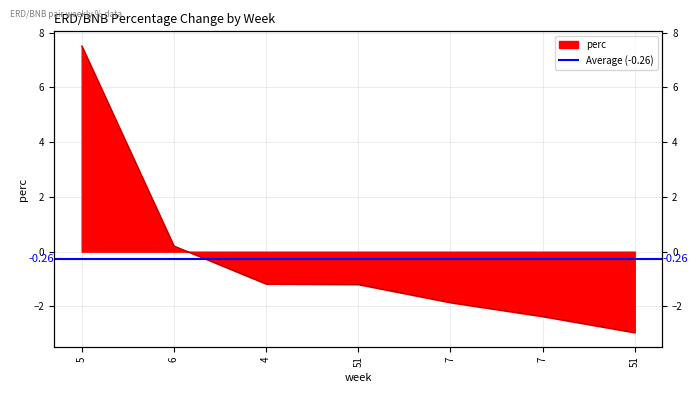

List the labels in order of value, largest first.

5, 6, 4, 51, 7, 7, 51